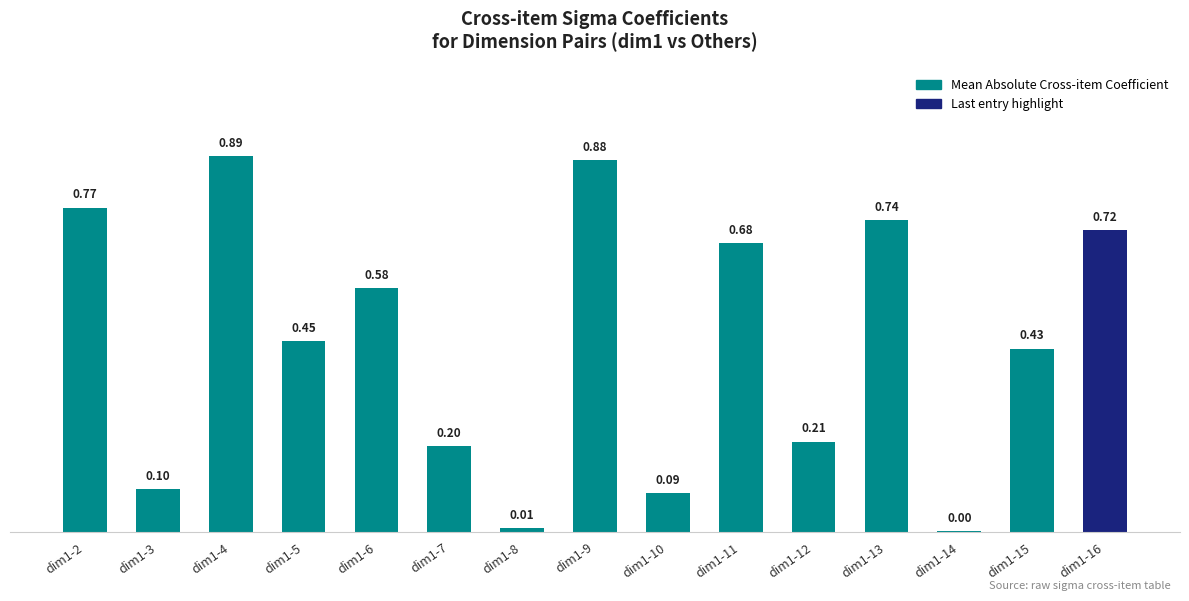

Which has a higher value, dim1-8 or dim1-16?

dim1-16